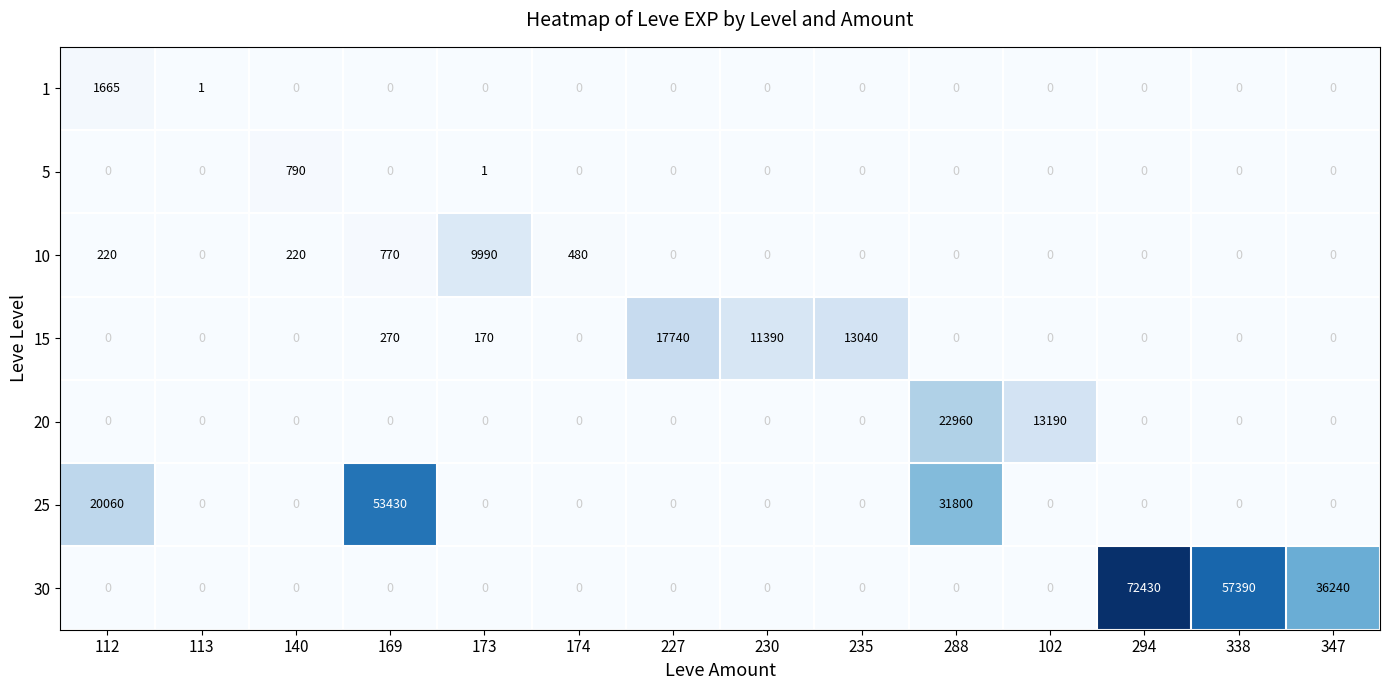

Which series has the largest total across all categories?

30